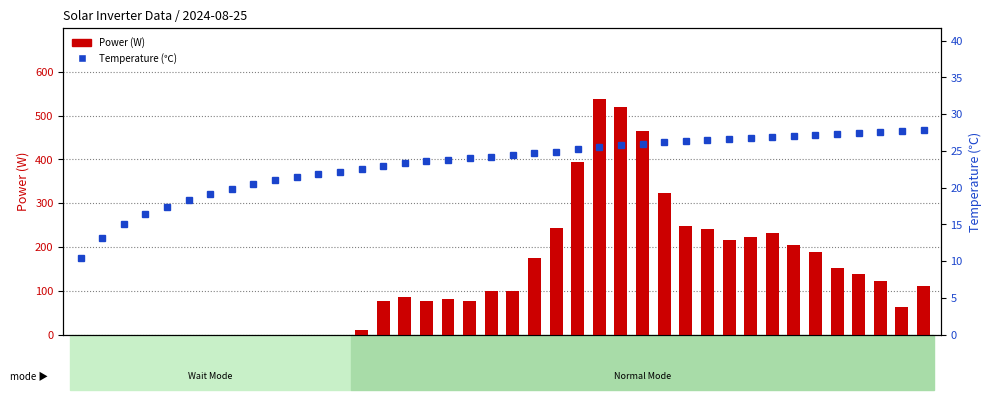

Which series has the largest range (max minus min)?

Power (W)